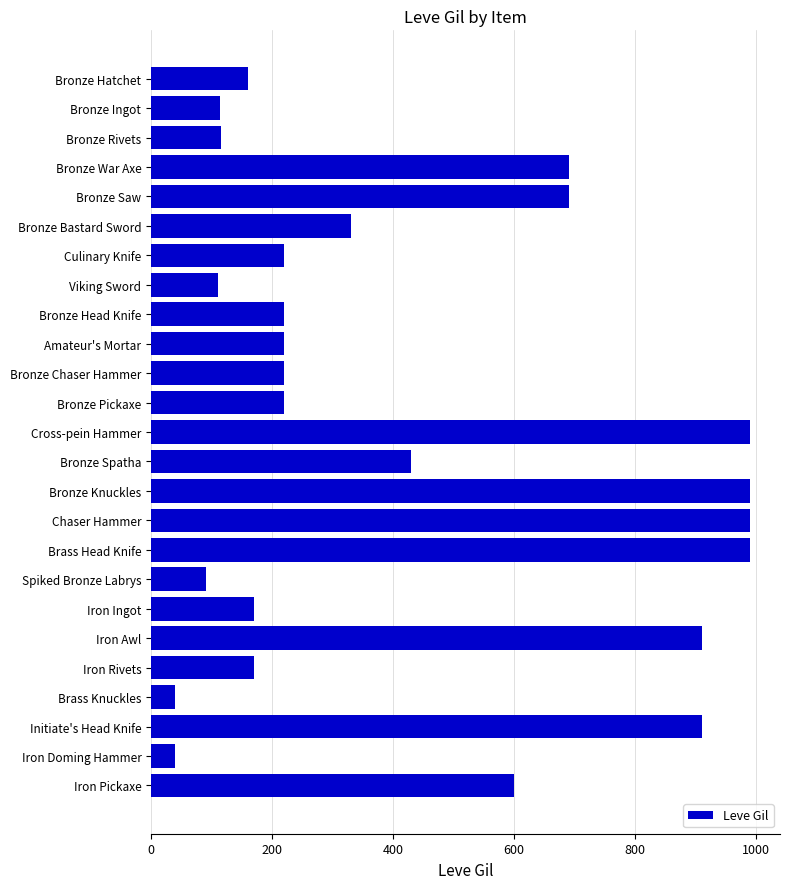

What is the label of the 5th bar from the top?

Bronze Saw